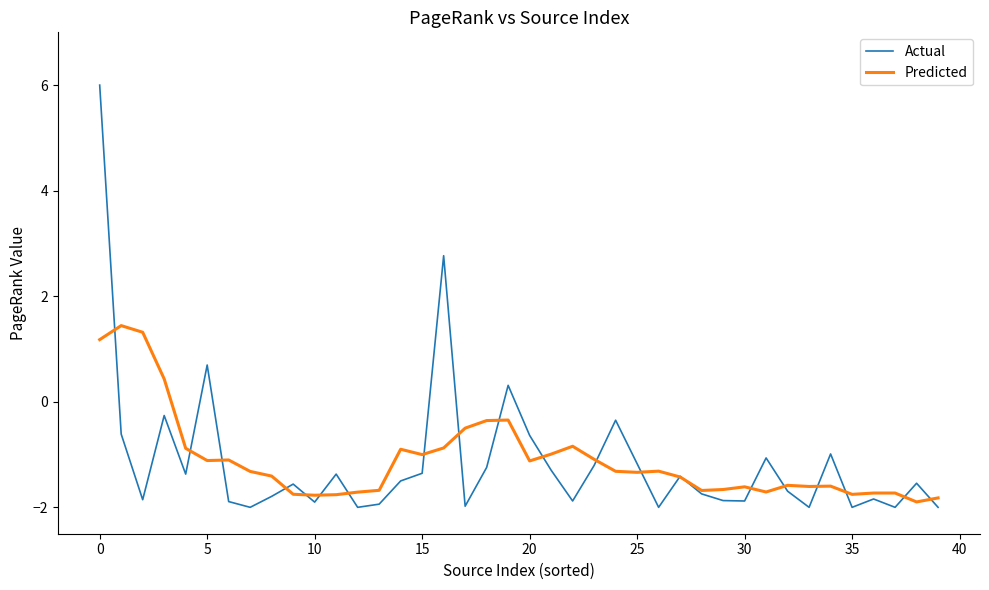

What is the highest value of the Actual series?

6.0